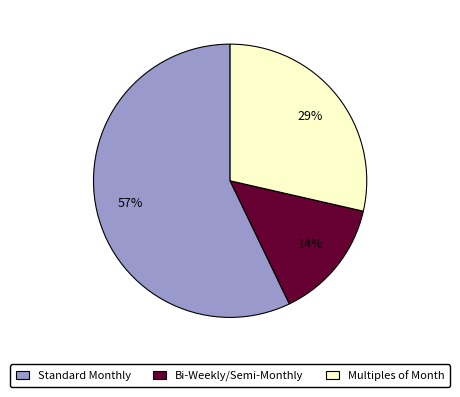

Is there any slice that represents more than half of the pie?

Yes